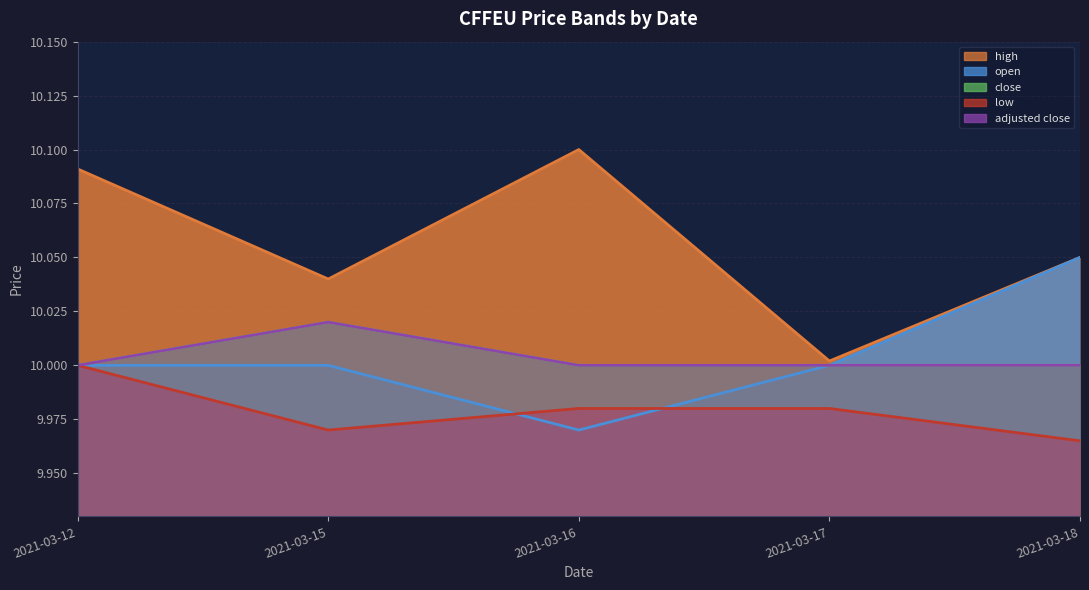

At which category does the chart reach its peak across all series?

2021-03-16